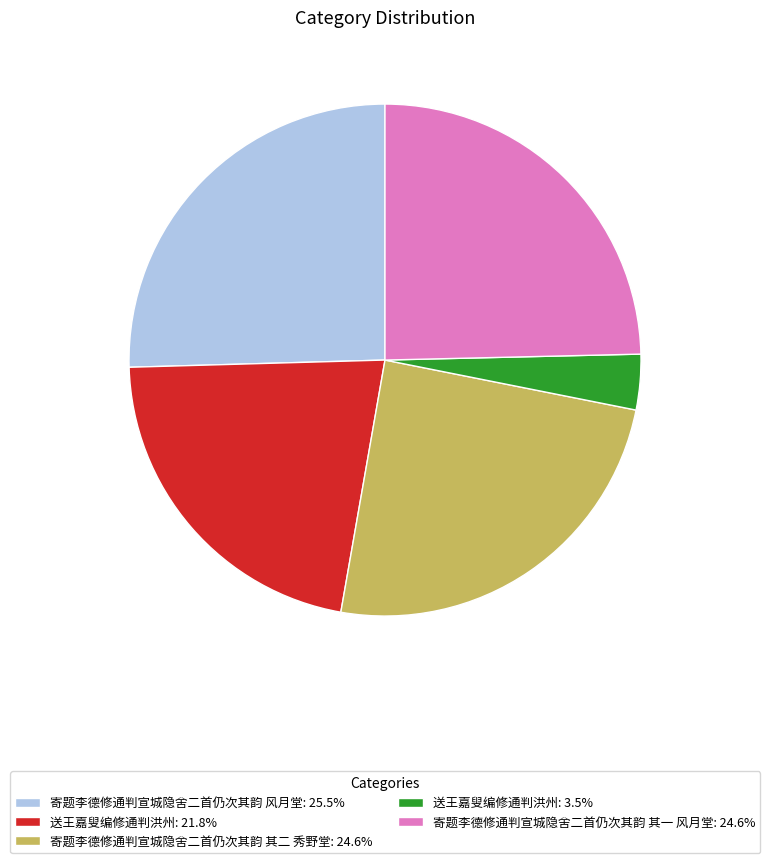

Does 寄题李德修通判宣城隐舍二首仍次其韵 风月堂: 25.5% represent more than half of the total?

No